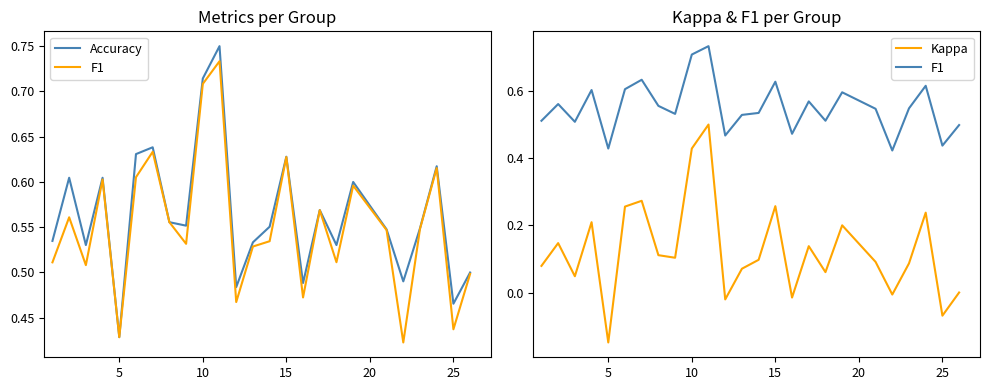

Is this an area chart (filled region under the line)?

No